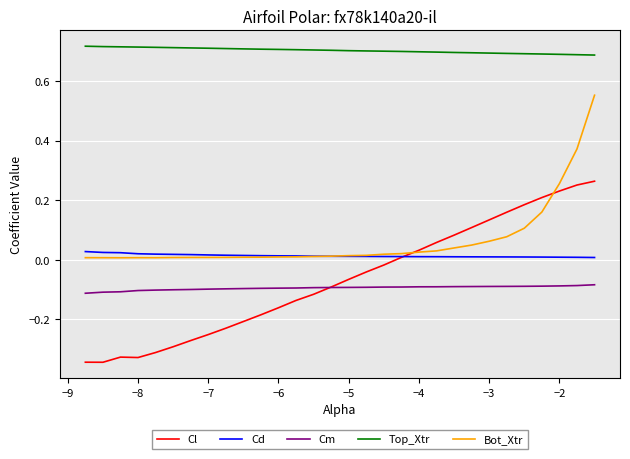

Rank the series by their maximum value, from highest to lowest.

Top_Xtr, Bot_Xtr, Cl, Cd, Cm